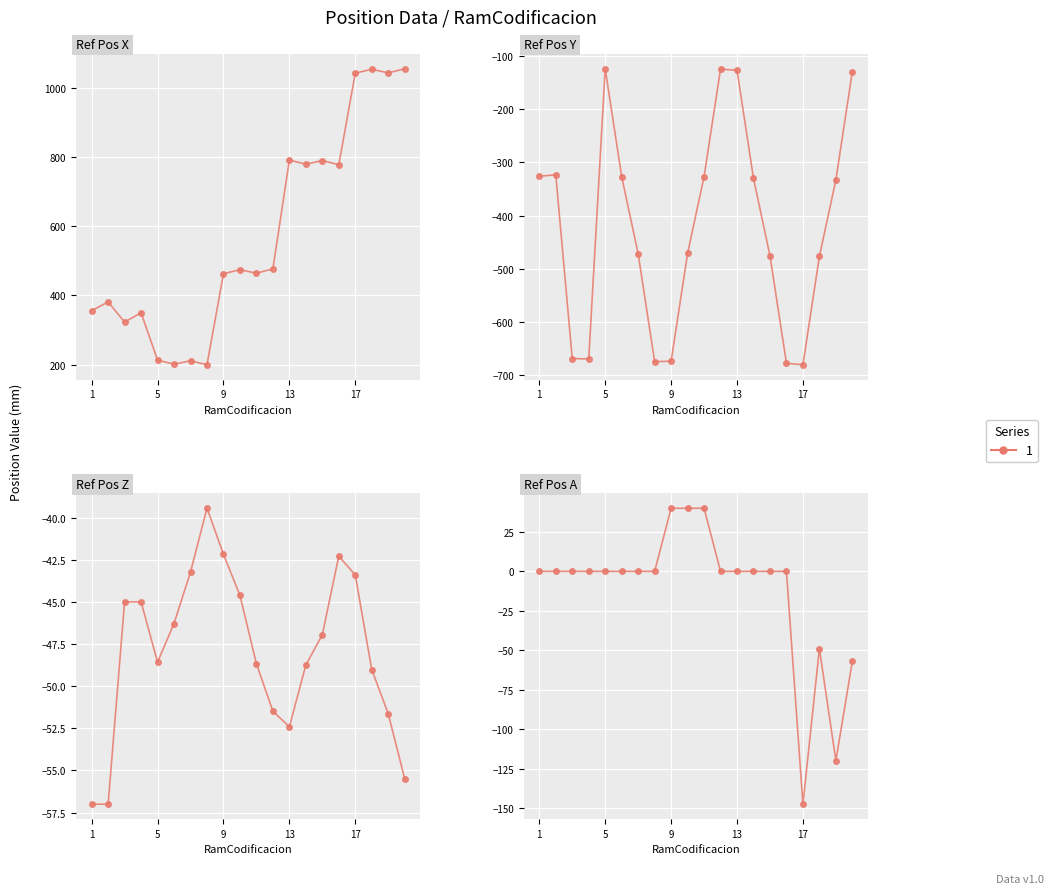

Reading right to left, what are all the values shown in this chart?

Ref Pos X: 1055.8	1043.9	1054.5	1043.0	778.0	790.3	779.5	791.8	476.8	464.2	474.5	462.5	199.3	210.8	201.0	212.6	349.9	322.8	381.1	355.8
Ref Pos Y: -129.0	-332.8	-476.5	-680.3	-677.5	-475.4	-329.7	-126.6	-124.4	-326.5	-471.0	-673.8	-674.4	-471.6	-326.7	-123.8	-669.5	-668.7	-323.2	-325.8
Ref Pos Z: -55.5	-51.6	-49.0	-43.4	-42.3	-47.0	-48.7	-52.4	-51.5	-48.7	-44.6	-42.2	-39.4	-43.2	-46.3	-48.6	-45.0	-45.0	-57.0	-57.0
Ref Pos A: -57.0	-120.0	-49.0	-147.6	0.0	0.0	0.0	0.0	0.0	40.0	40.0	40.0	0.0	0.0	0.0	0.0	0.0	0.0	0.0	0.0